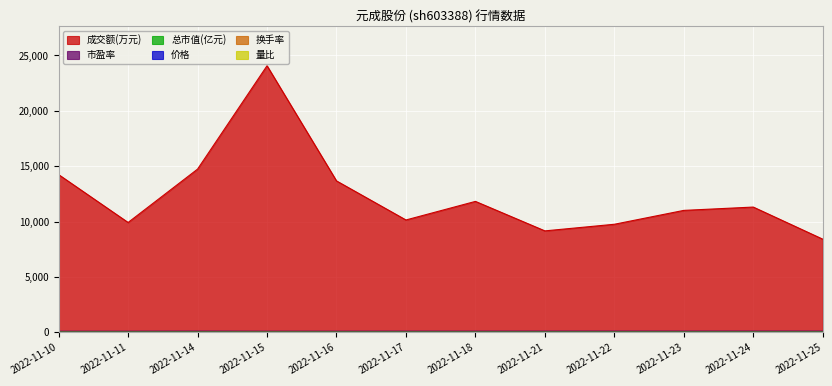

What is the sum of all 成交额(万元) values?

148332.0